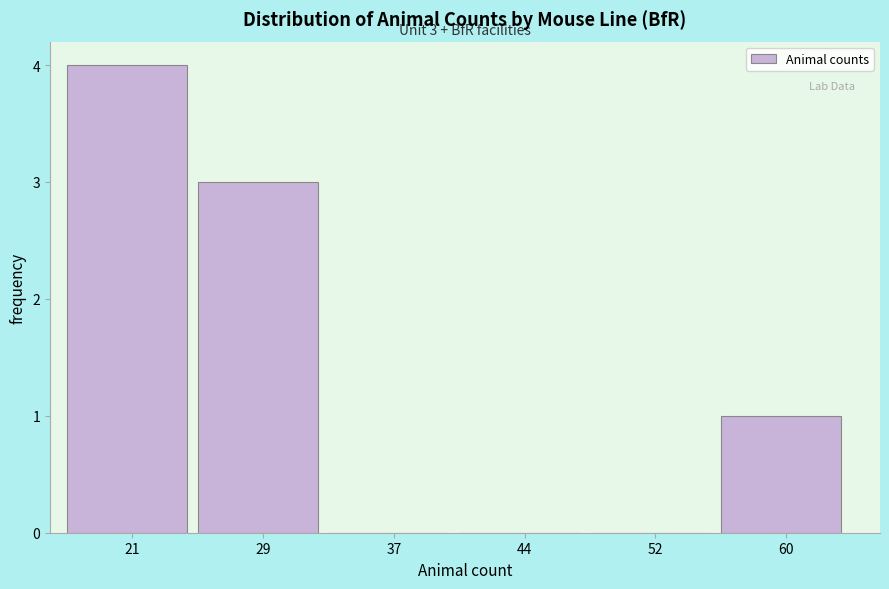

Over which range of the x-axis is the bar tallest?

17 to 25